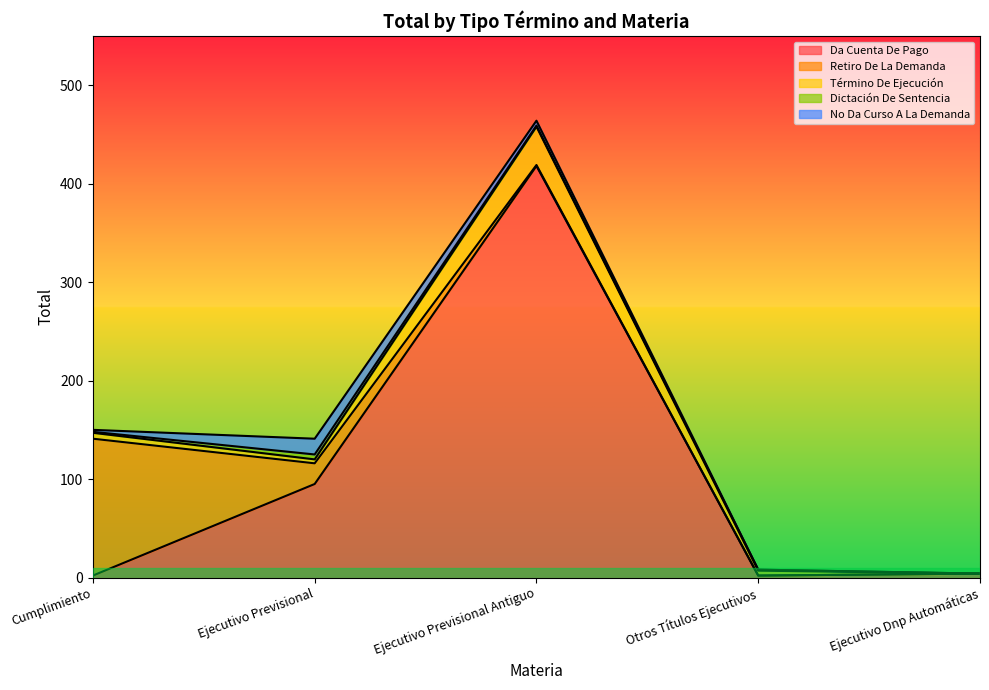

Reading left to right, transcribe all the data shown in this chart.

Da Cuenta De Pago: 2	95	418	2	4
Retiro De La Demanda: 139	21	1	0	0
Término De Ejecución: 6	4	39	5	0
Dictación De Sentencia: 1	5	1	1	0
No Da Curso A La Demanda: 2	16	5	0	0